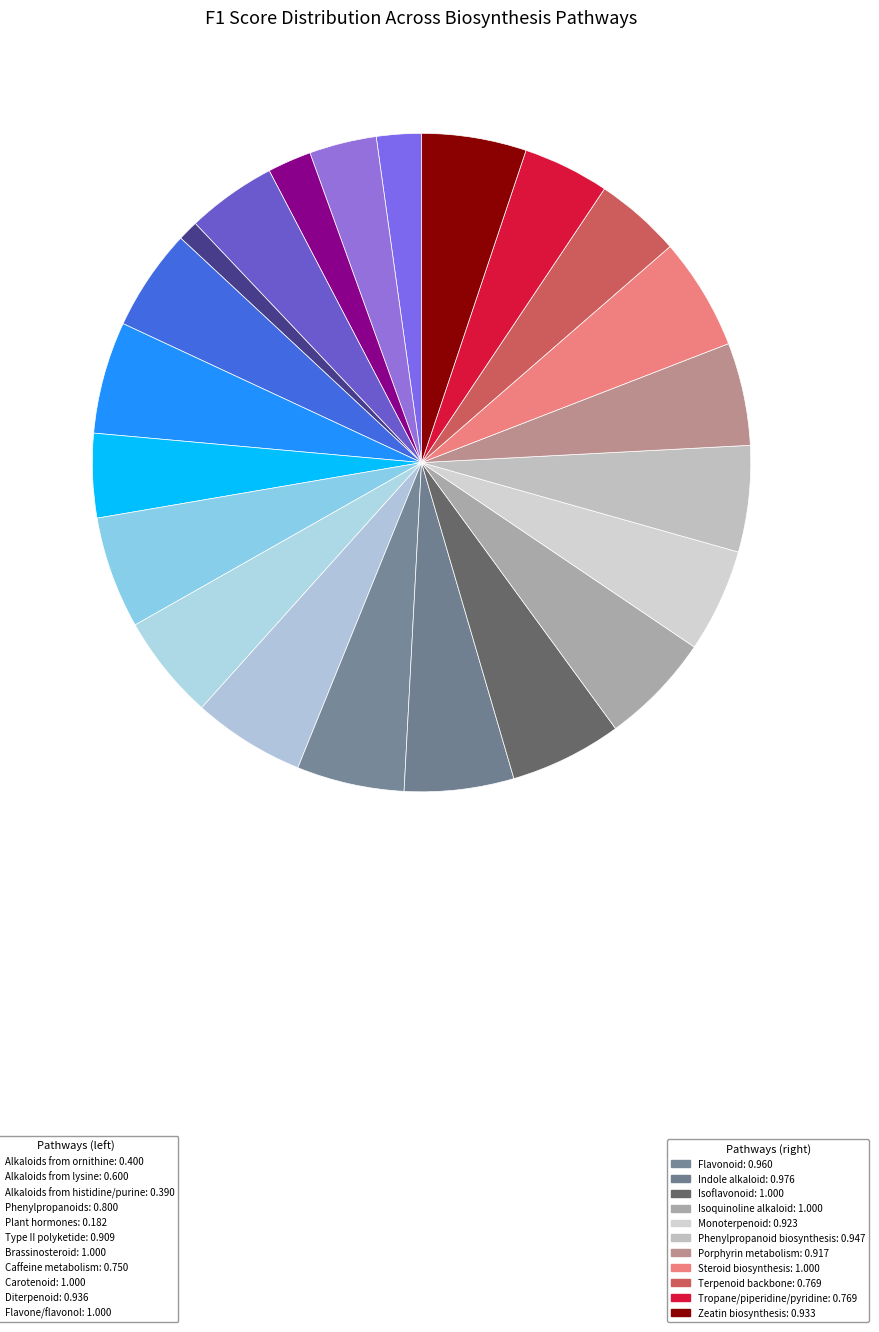

How many slices are in this pie chart?

22